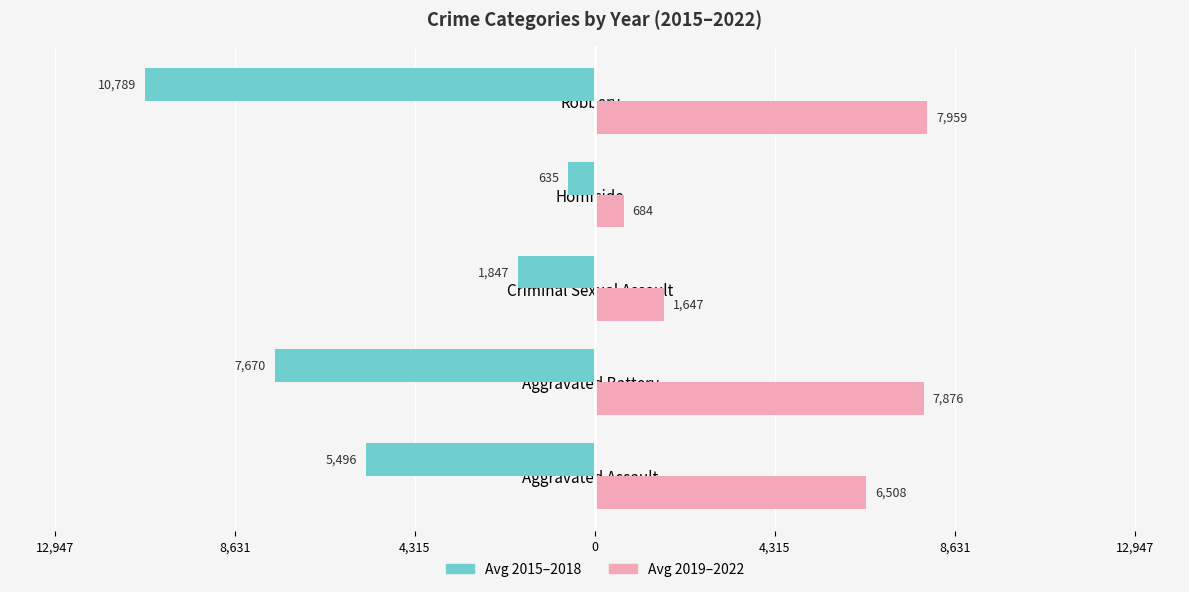

Reading left to right, extract all data points from this chart.

Pre-2019 Avg (2015-2018): -5496.5	-7670.8	-1847.8	-635.8	-10789.2
Post-2019 Avg (2019-2022): 6508.8	7876.5	1647.5	684.5	7959.2